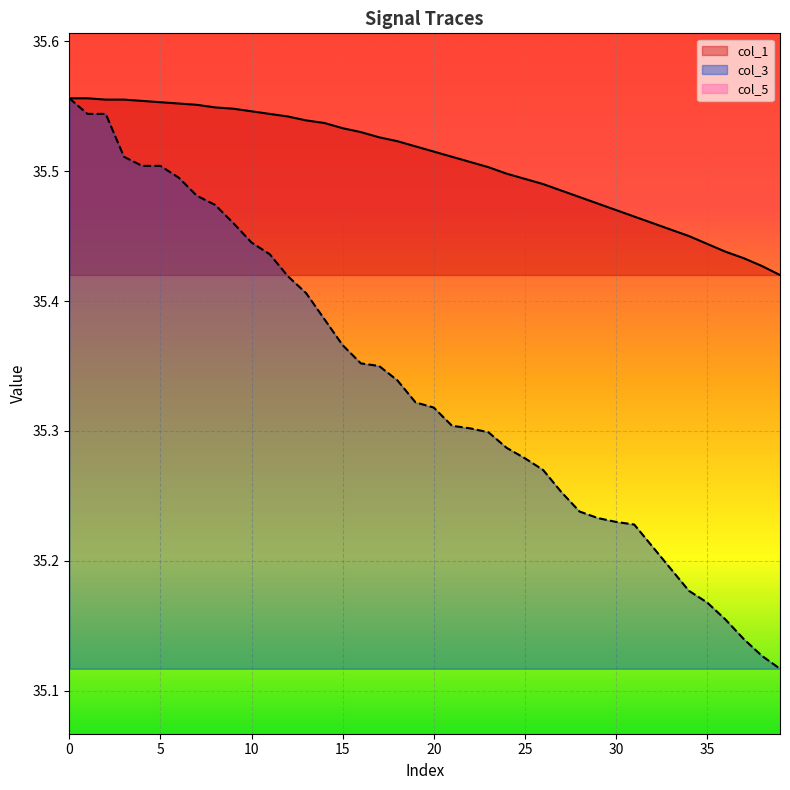

Where is col_1 nearest to the value 35?

39